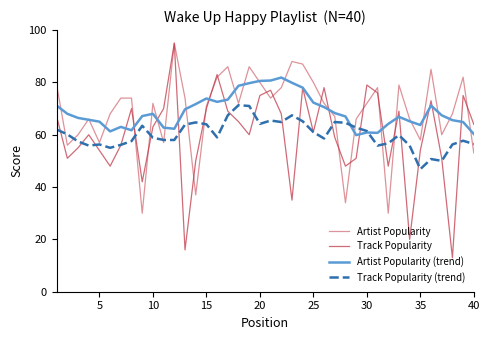

What is the lowest value of the Artist Popularity (trend) series?

59.9